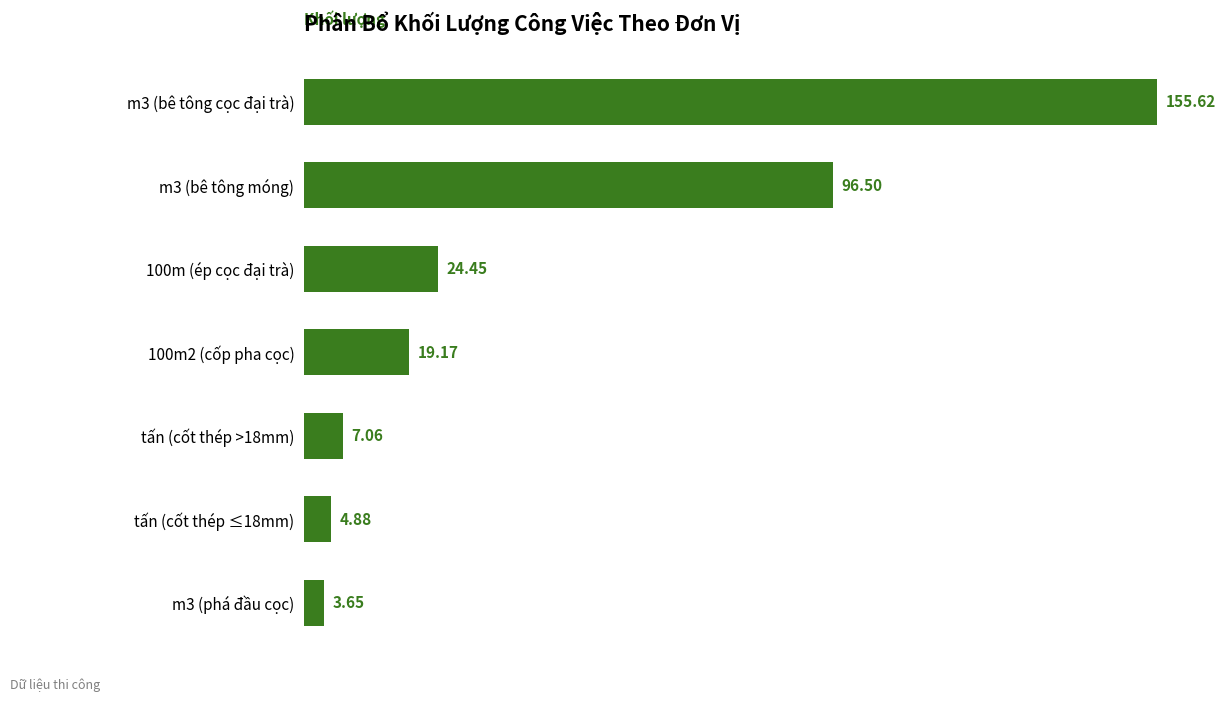

How many series are shown in this chart?

1